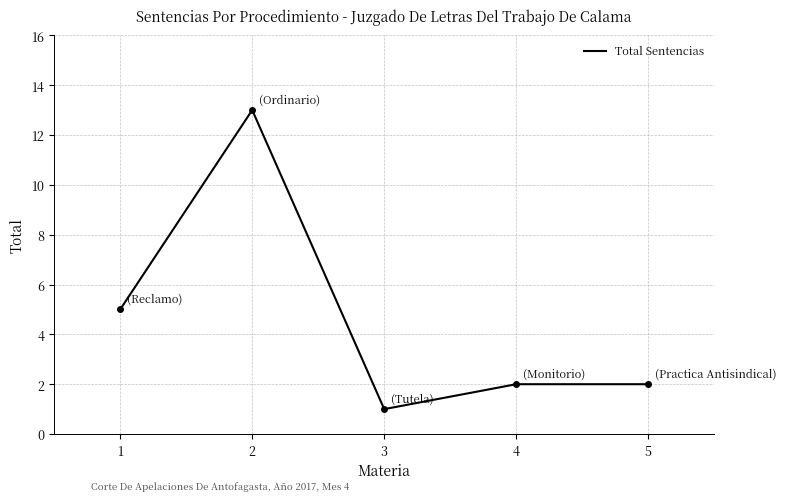

What is the difference between the maximum and minimum values?

12